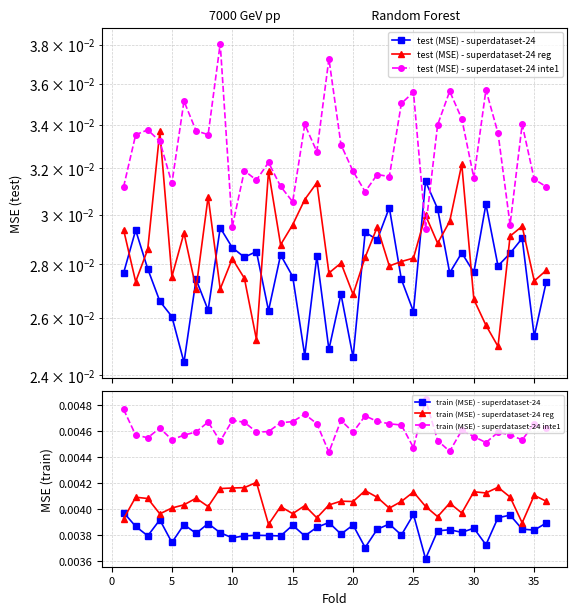

Is the value of test (MSE) - superdataset-24 reg at 30 greater than the value of train (MSE) - superdataset-24 at 30?

Yes